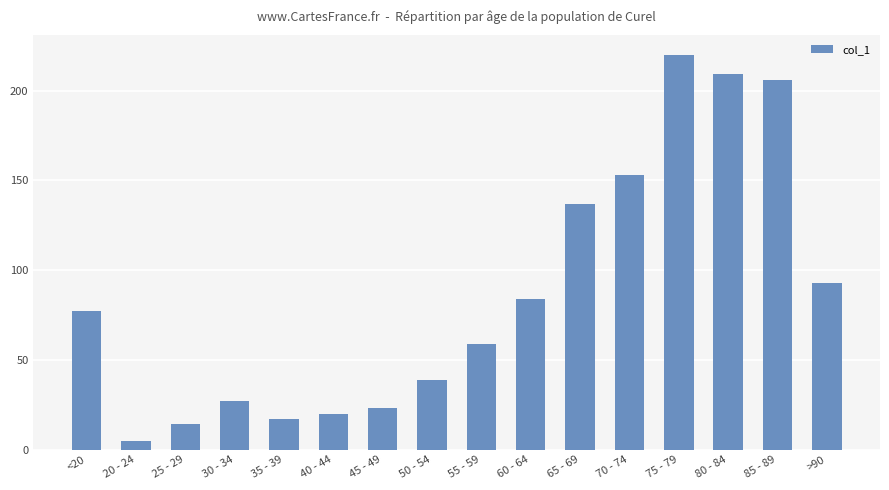

Between <20 and 65 - 69, which is larger?

65 - 69